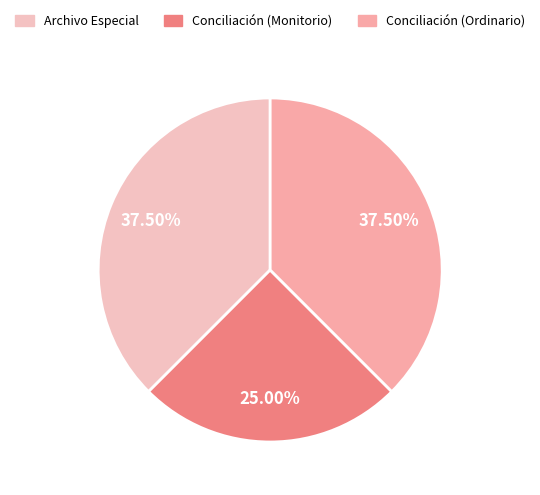

How many slices are in this pie chart?

3